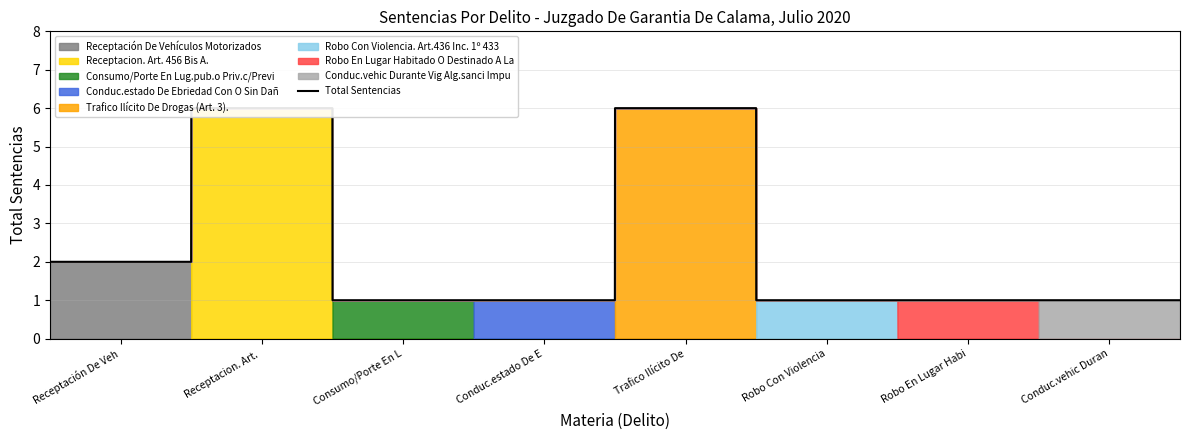

Approximately how many times larger is the value at Robo Con Violencia compared to Robo En Lugar Habi?

1.0